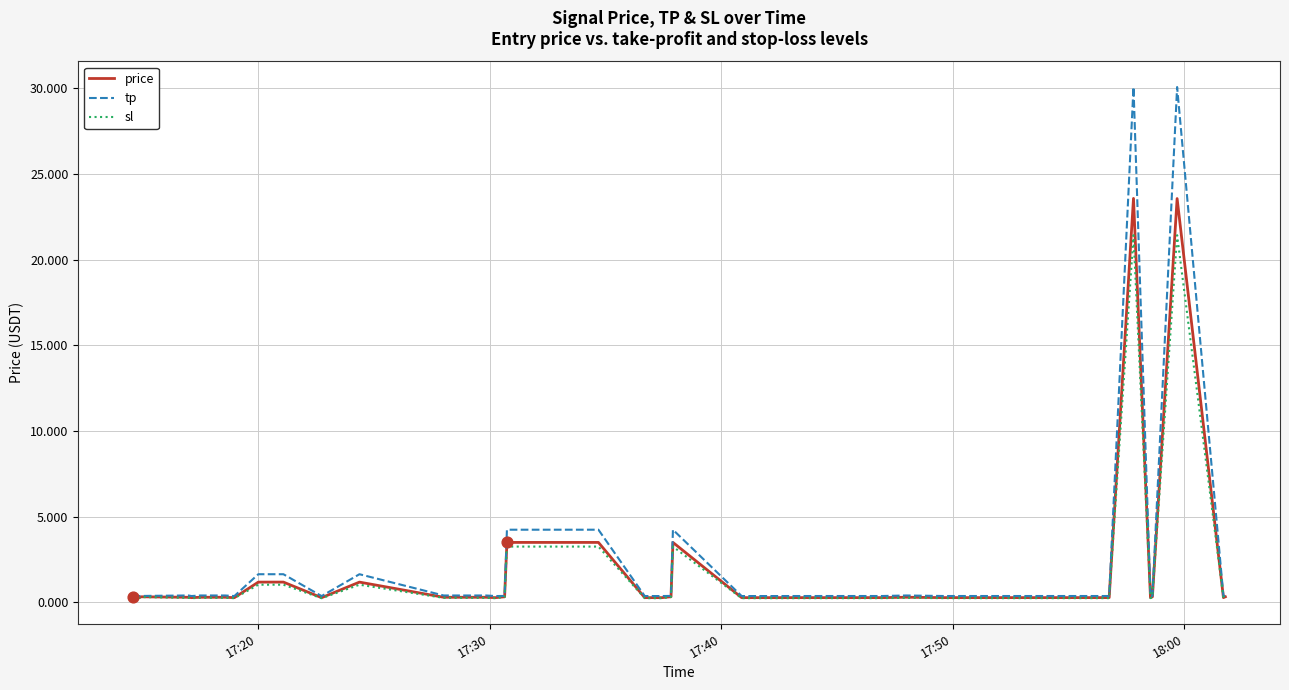

Which series has the largest range (max minus min)?

tp